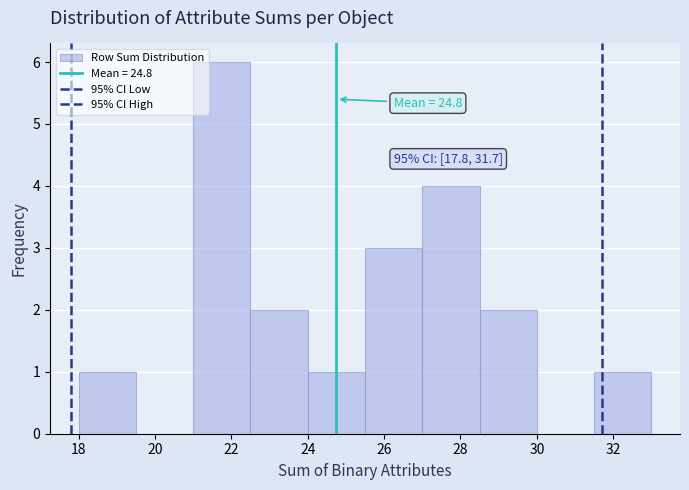

Over which range of the x-axis is the bar tallest?

21.0 to 22.5